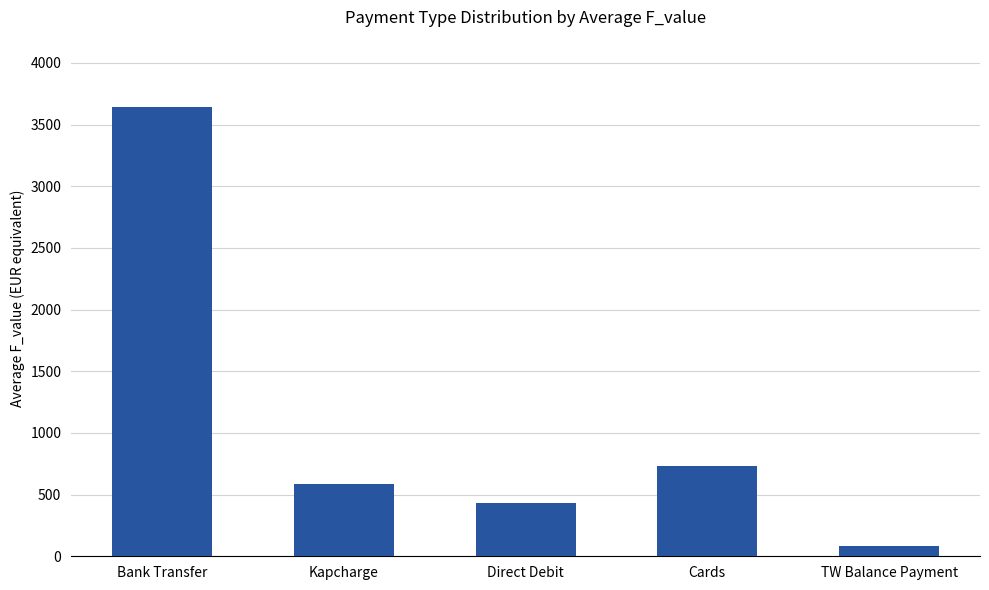

List the labels in order of value, largest first.

Bank Transfer, Cards, Kapcharge, Direct Debit, TW Balance Payment